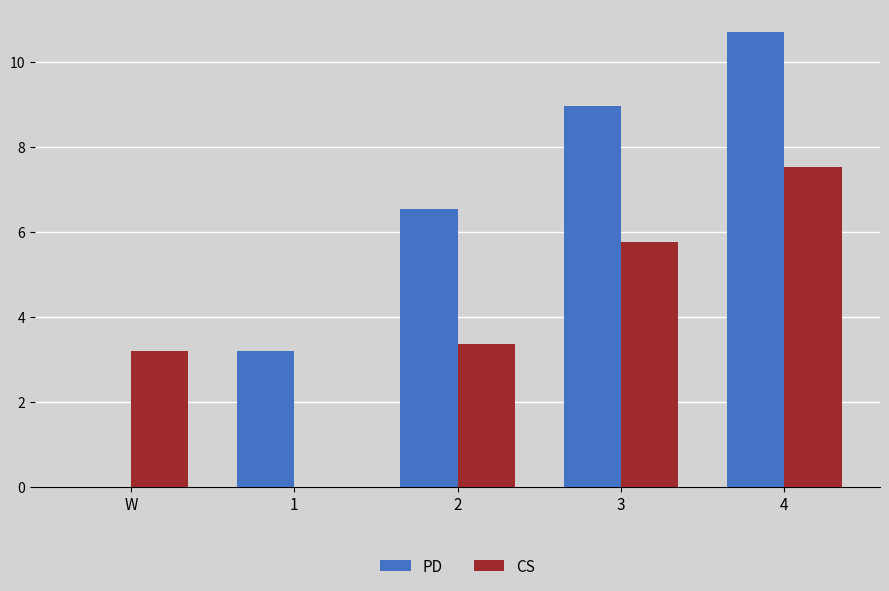

The value of CS at 1 is -2.5. True or false?

False